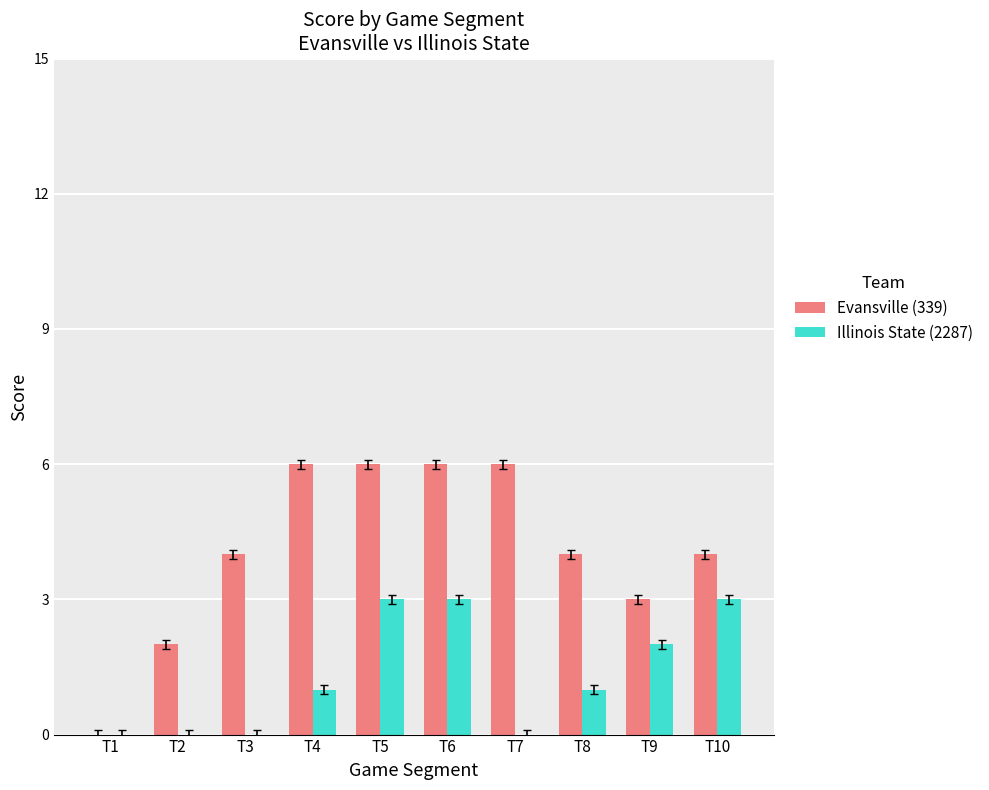

Reading right to left, what are all the values shown in this chart?

Evansville (339): T10=4	T9=3	T8=4	T7=6	T6=6	T5=6	T4=6	T3=4	T2=2	T1=0
Illinois State (2287): T10=3	T9=2	T8=1	T7=0	T6=3	T5=3	T4=1	T3=0	T2=0	T1=0